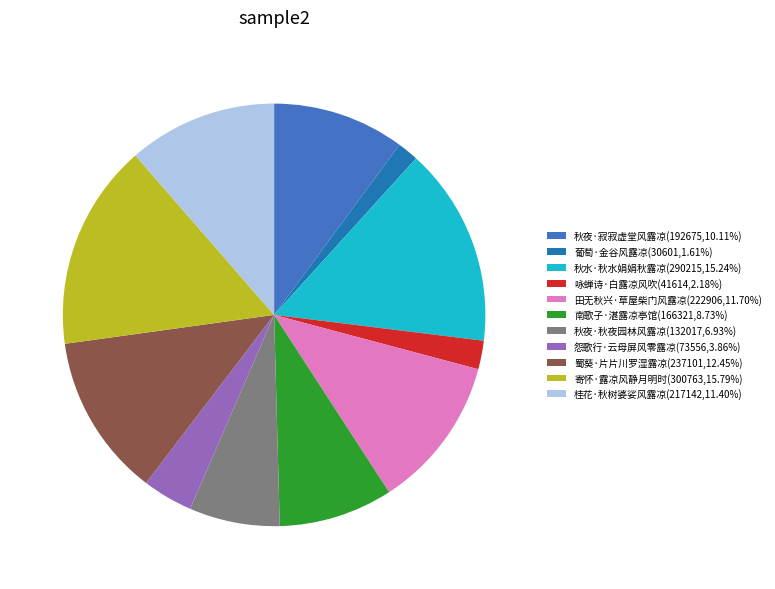

How many slices are in this pie chart?

11